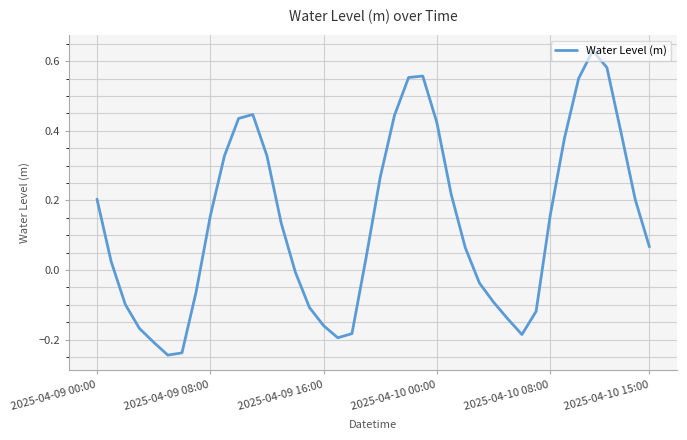

Does the chart have visible grid lines?

Yes